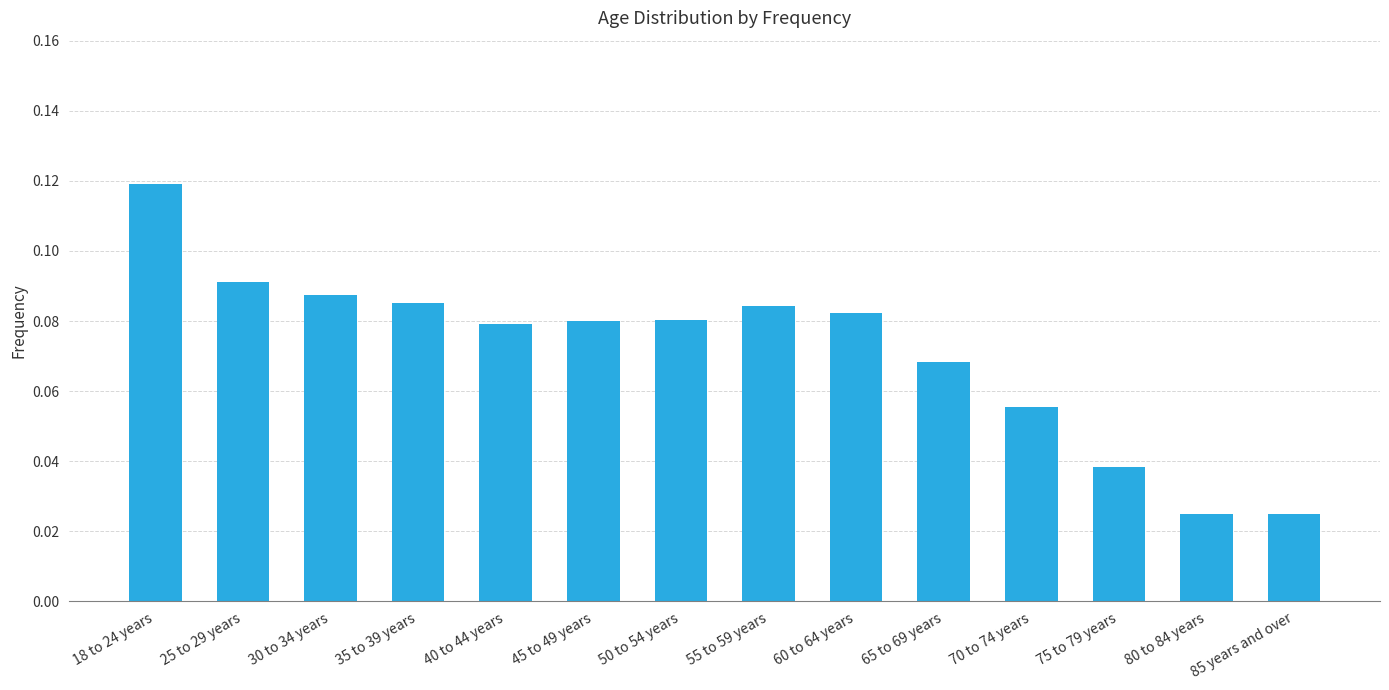

What is the label of the 1st bar from the left?

18 to 24 years